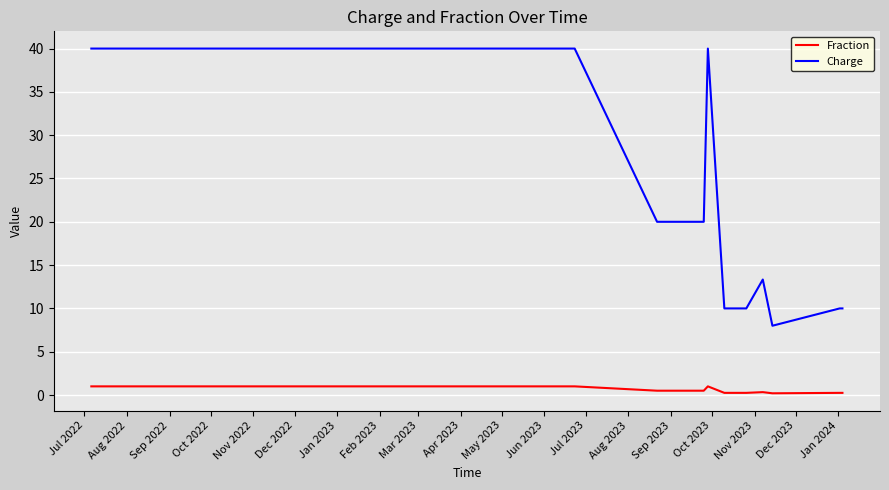

What is the approximate value of Charge at Aug 2022?

40.0